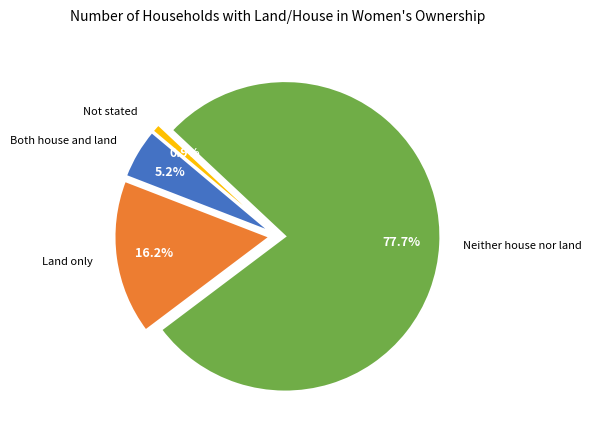

To the nearest percent, what percentage of the pie is Both house and land?

5%